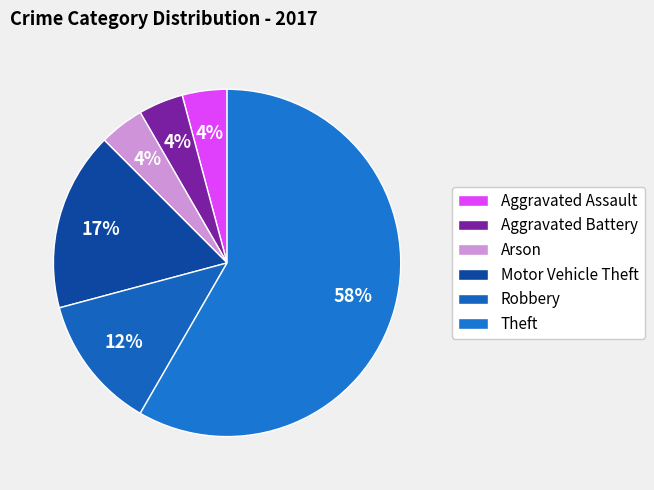

Rank the categories by value from highest to lowest.

Theft, Motor Vehicle Theft, Robbery, Aggravated Assault, Aggravated Battery, Arson